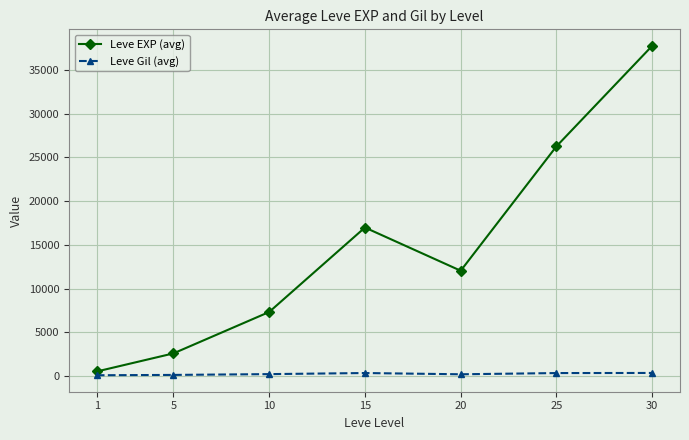

What is the maximum value shown in the chart?

37765